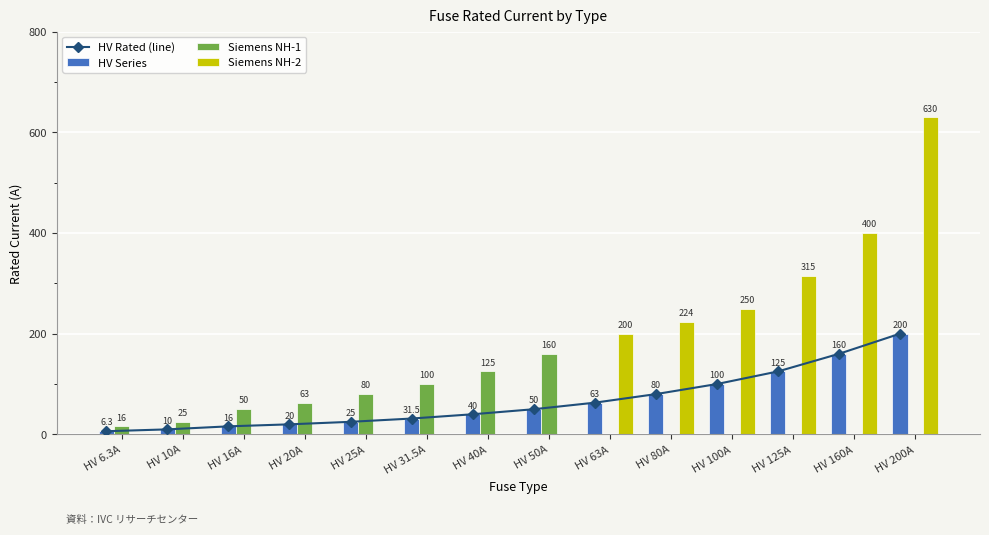

Between HV 20A and HV 63A, which is larger?

HV 63A